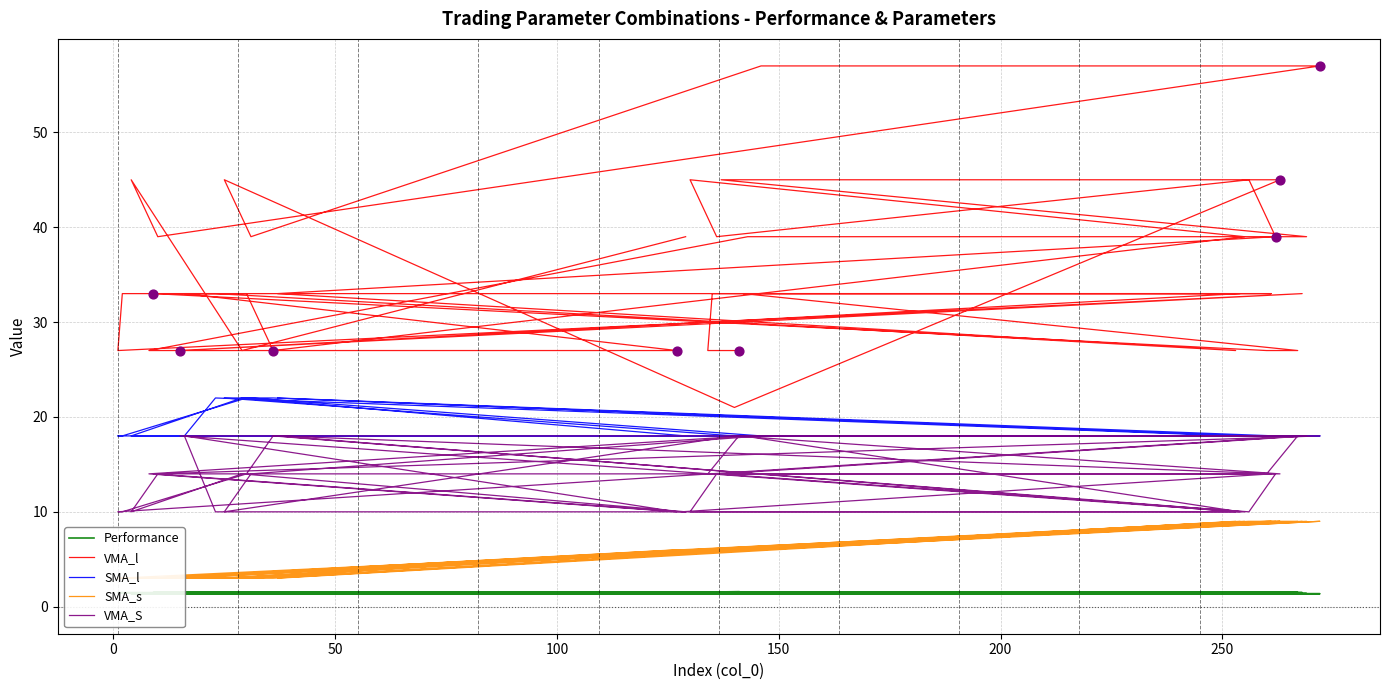

Is the value of VMA_S at 26 greater than the value of SMA_l at 27?

No